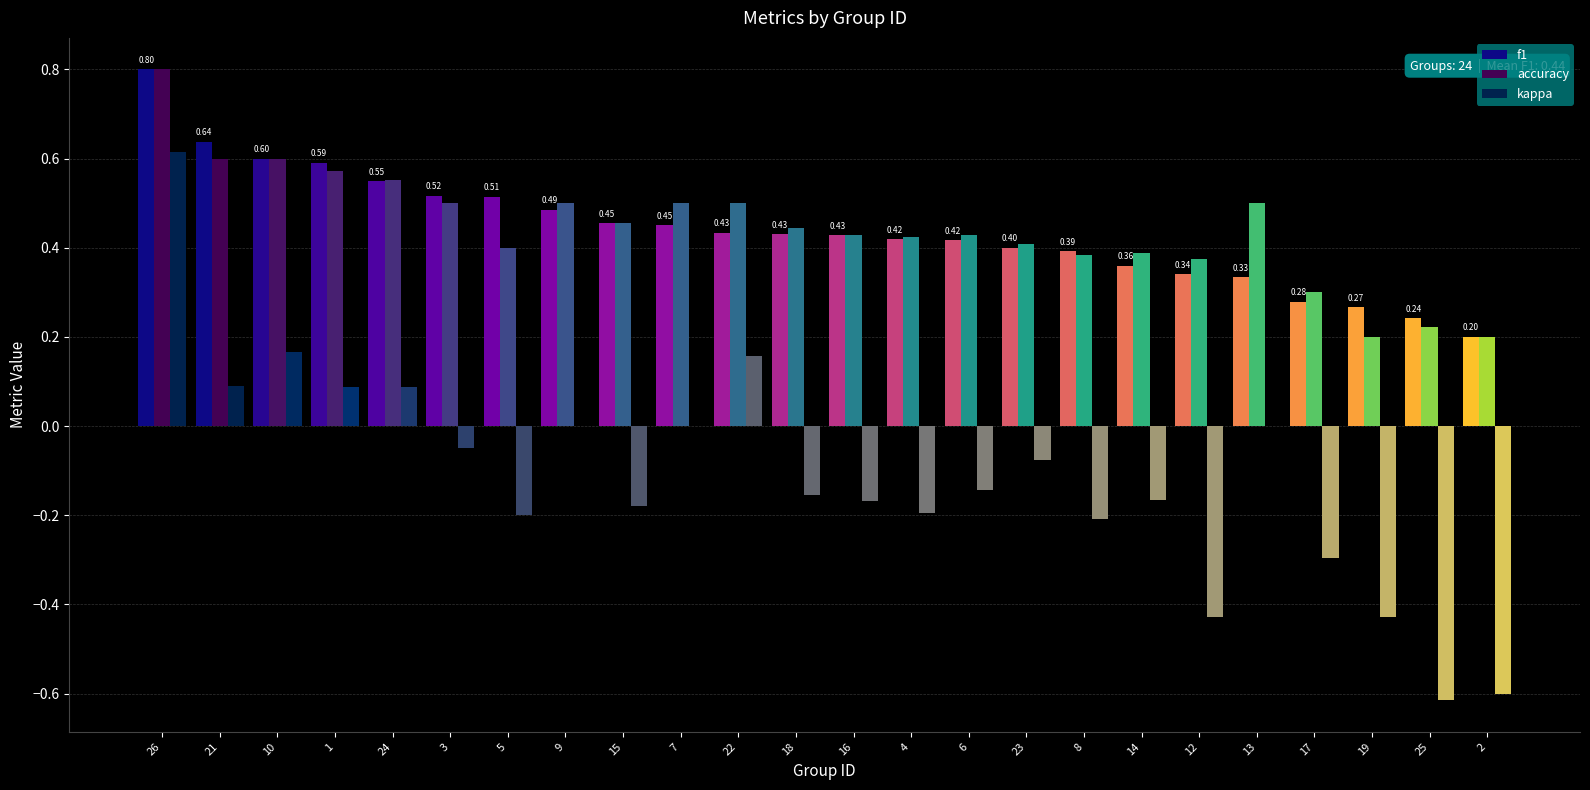

How many series are shown in this chart?

3